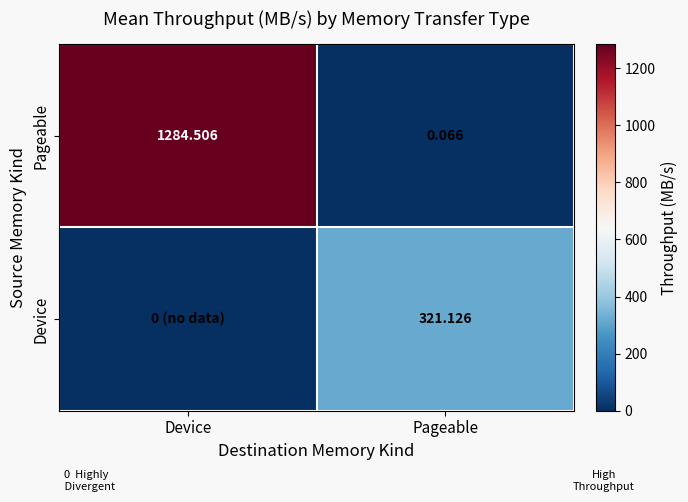

At which category is the sum across all series the highest?

Device